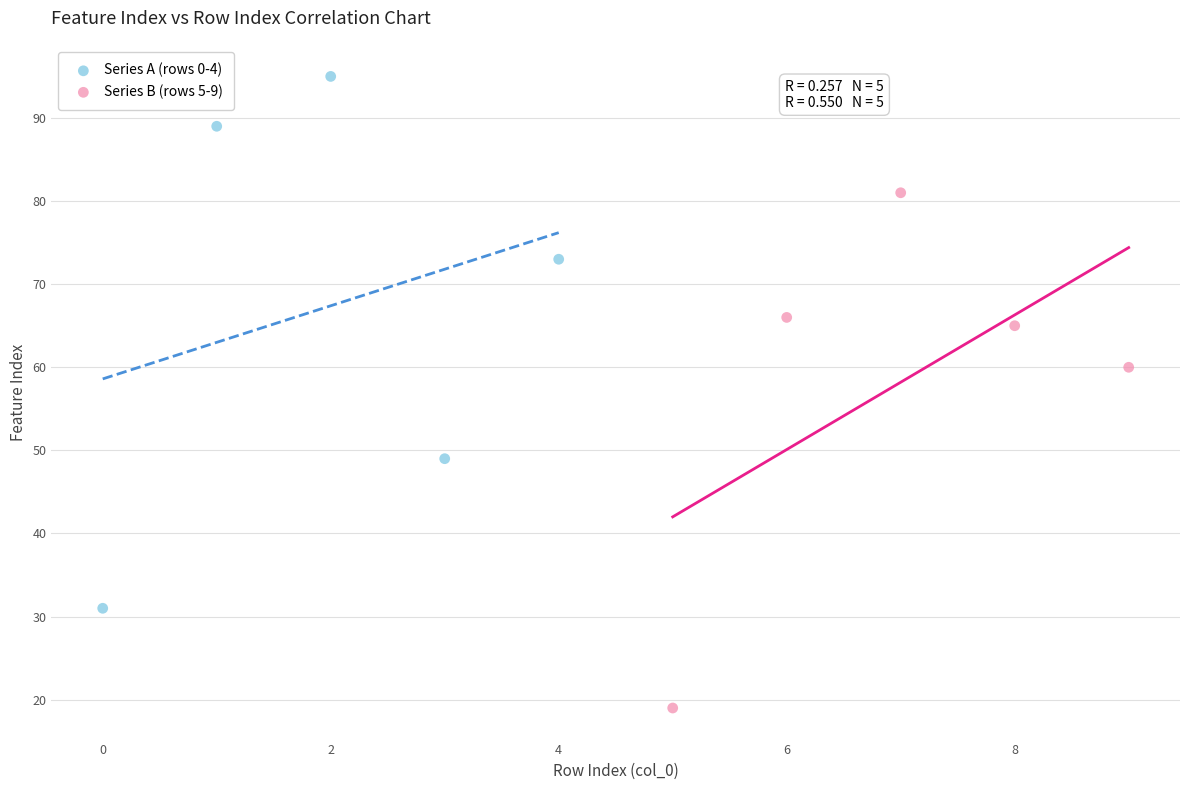

Which series reaches the minimum Y coordinate?

Series B (rows 5-9)